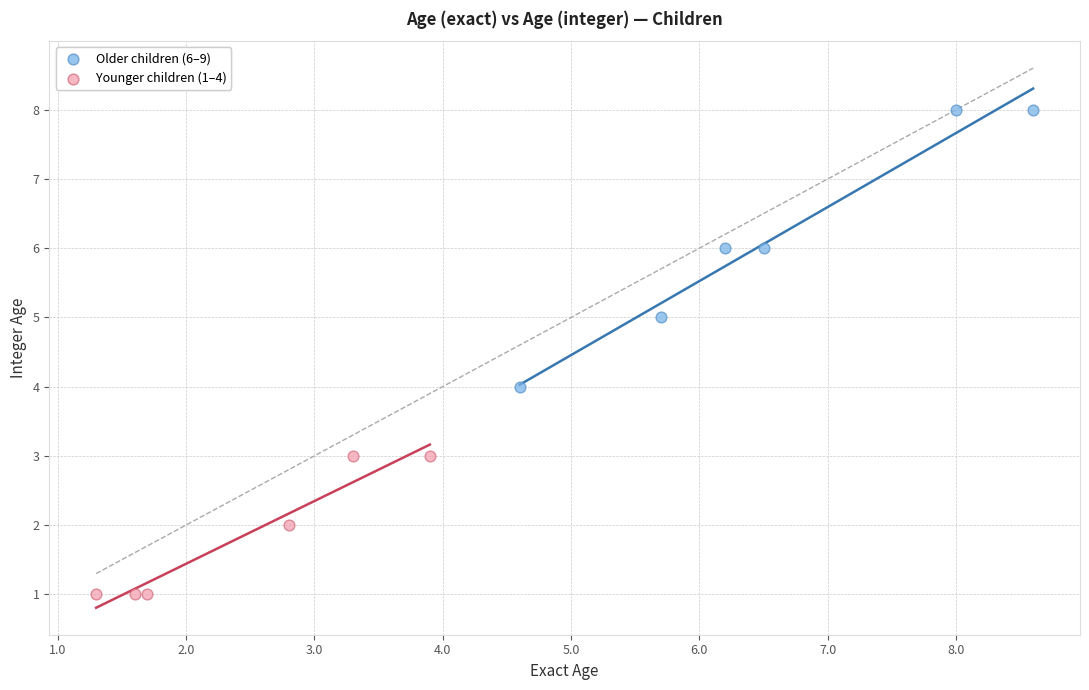

Which series reaches the maximum Y coordinate?

Older children (6–9)